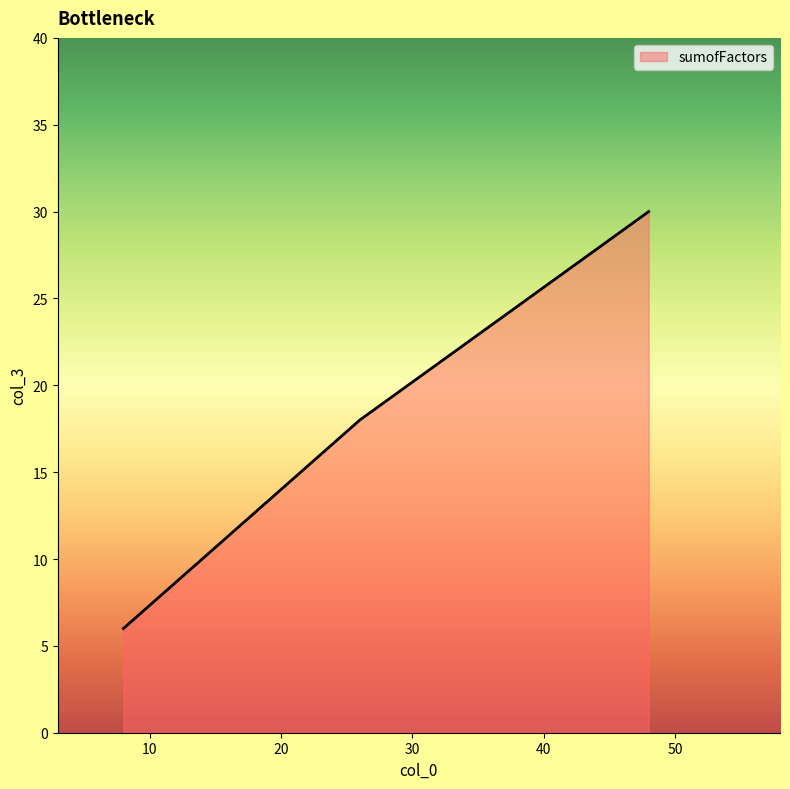

What is the maximum value shown in the chart?

30